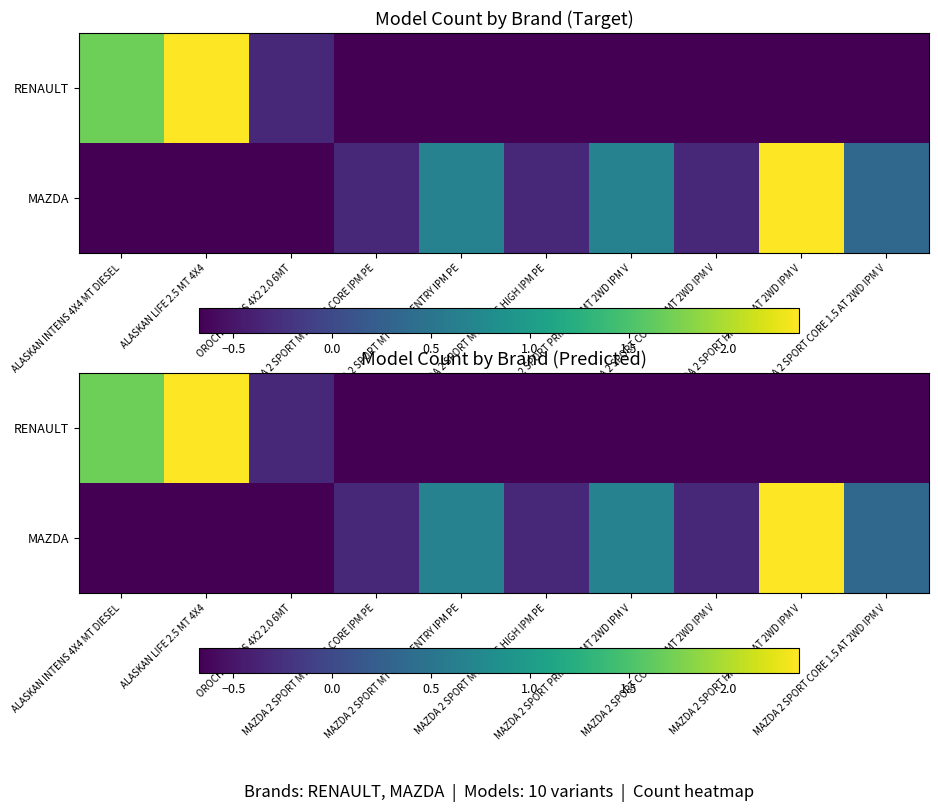

True or false: MAZDA has a value of -0.2 at ALASKAN LIFE 2.5 MT 4X4.

False